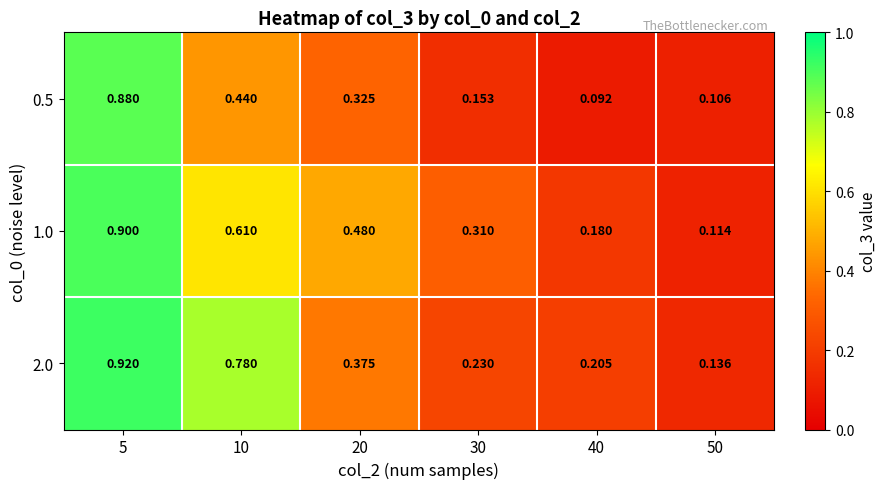

Is the value of 0.5 at 40 greater than the value of 1.0 at 30?

No